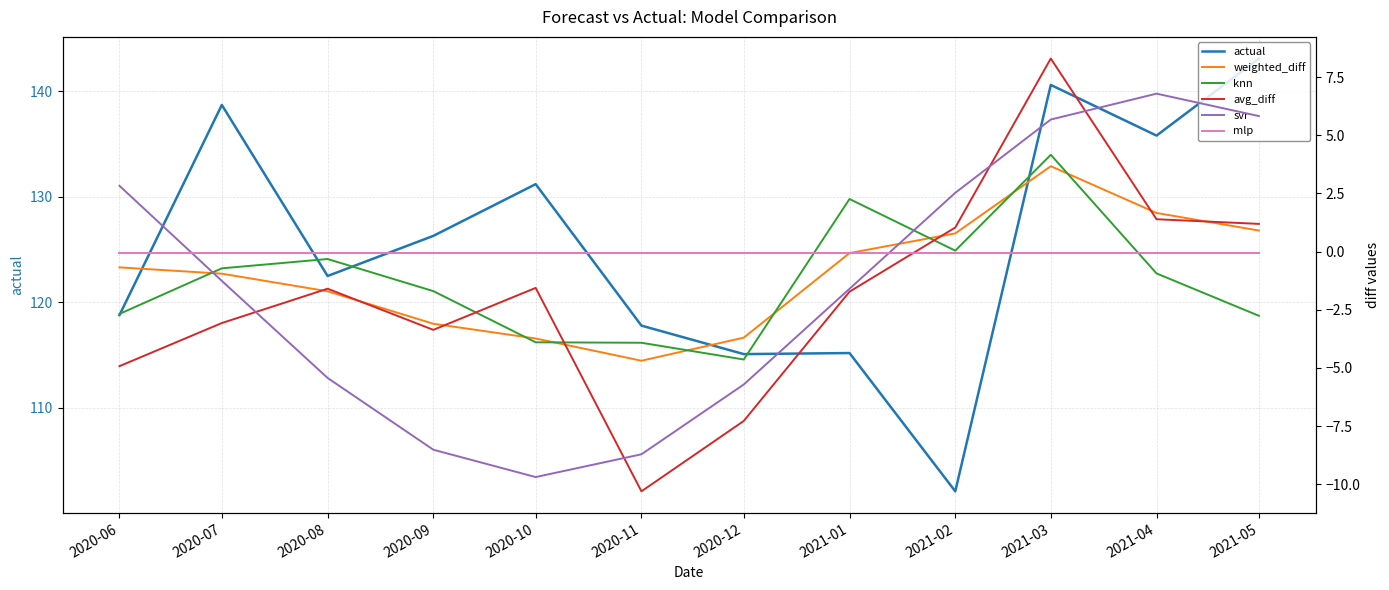

Where does the weighted_diff series first go above 0?

2021-02